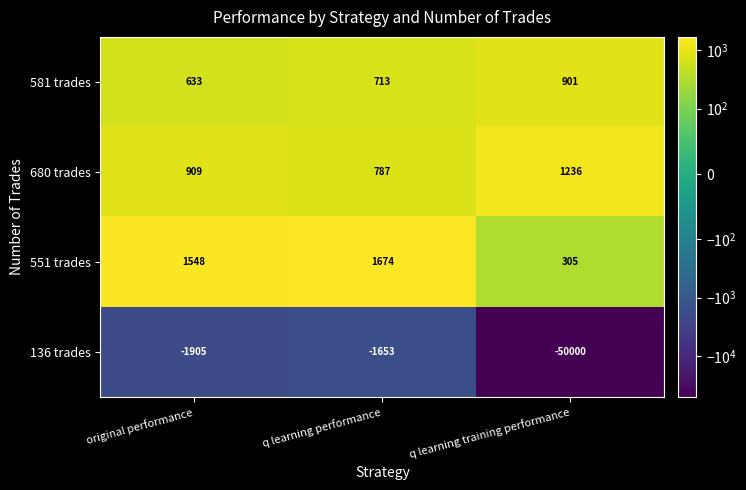

Reading left to right, transcribe all the data shown in this chart.

581 trades: original performance=633	q learning performance=713	q learning training performance=901
680 trades: original performance=909	q learning performance=787	q learning training performance=1236
551 trades: original performance=1548	q learning performance=1674	q learning training performance=305
136 trades: original performance=-1905	q learning performance=-1653	q learning training performance=-50000